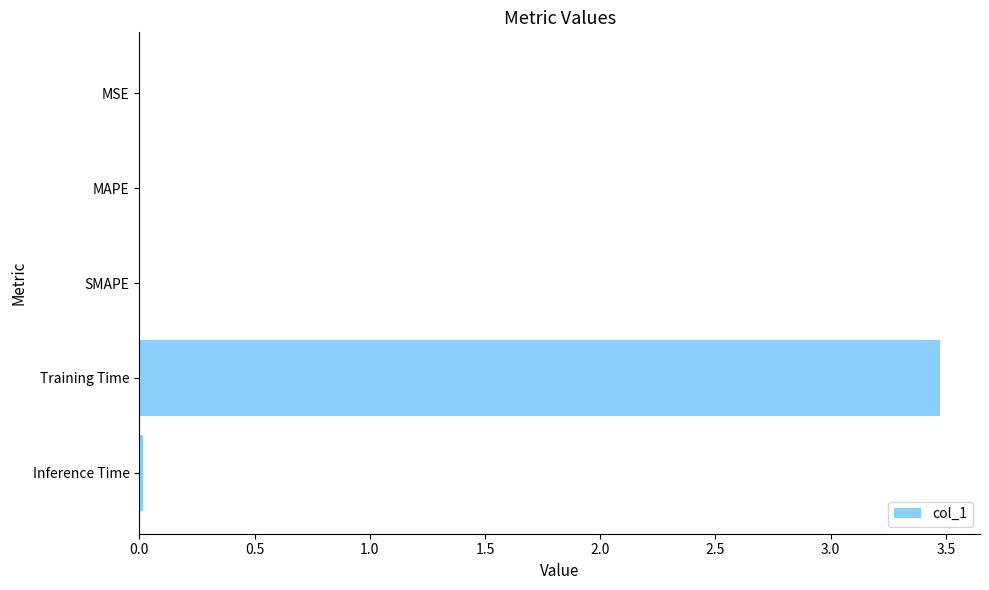

Read the value at Training Time.

3.5